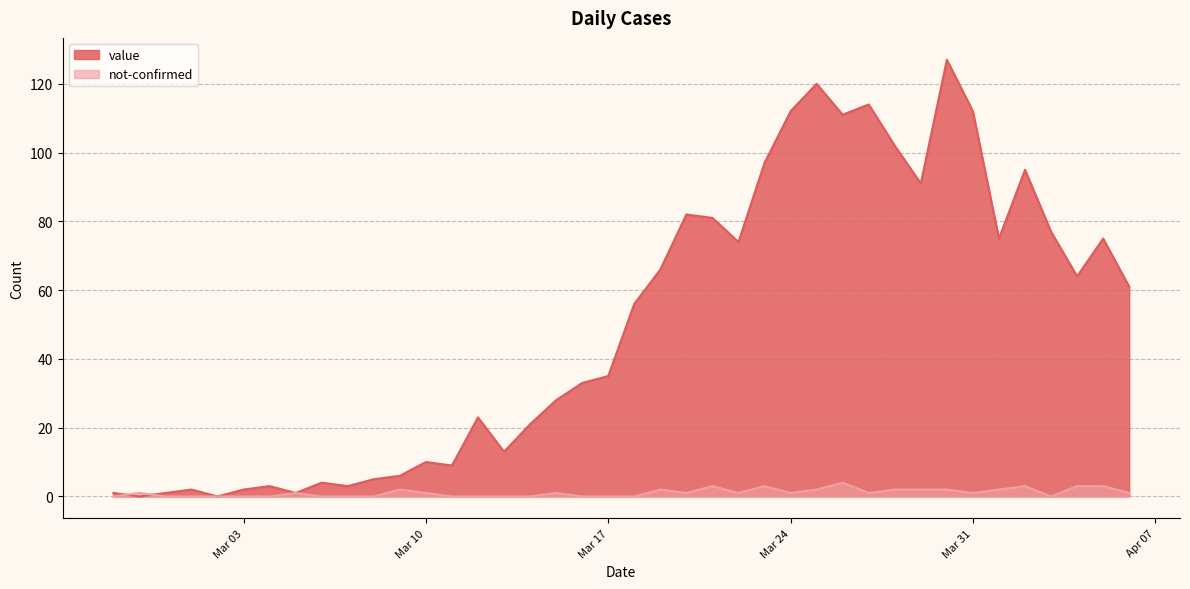

What is the label of the 13th point from the right?

2020-03-25